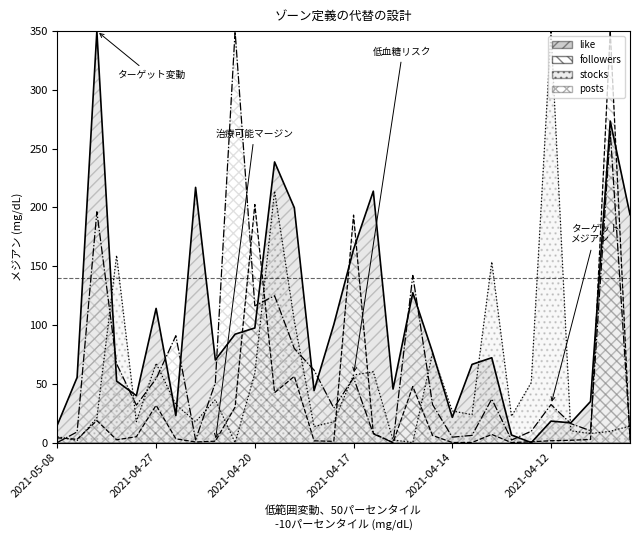

Which label corresponds to the largest value in the chart?

2021-04-29